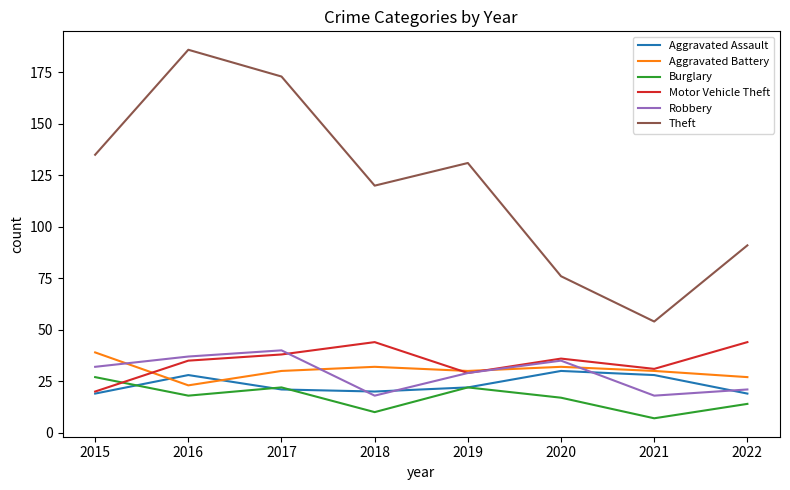

Which series has the widest spread of values?

Theft